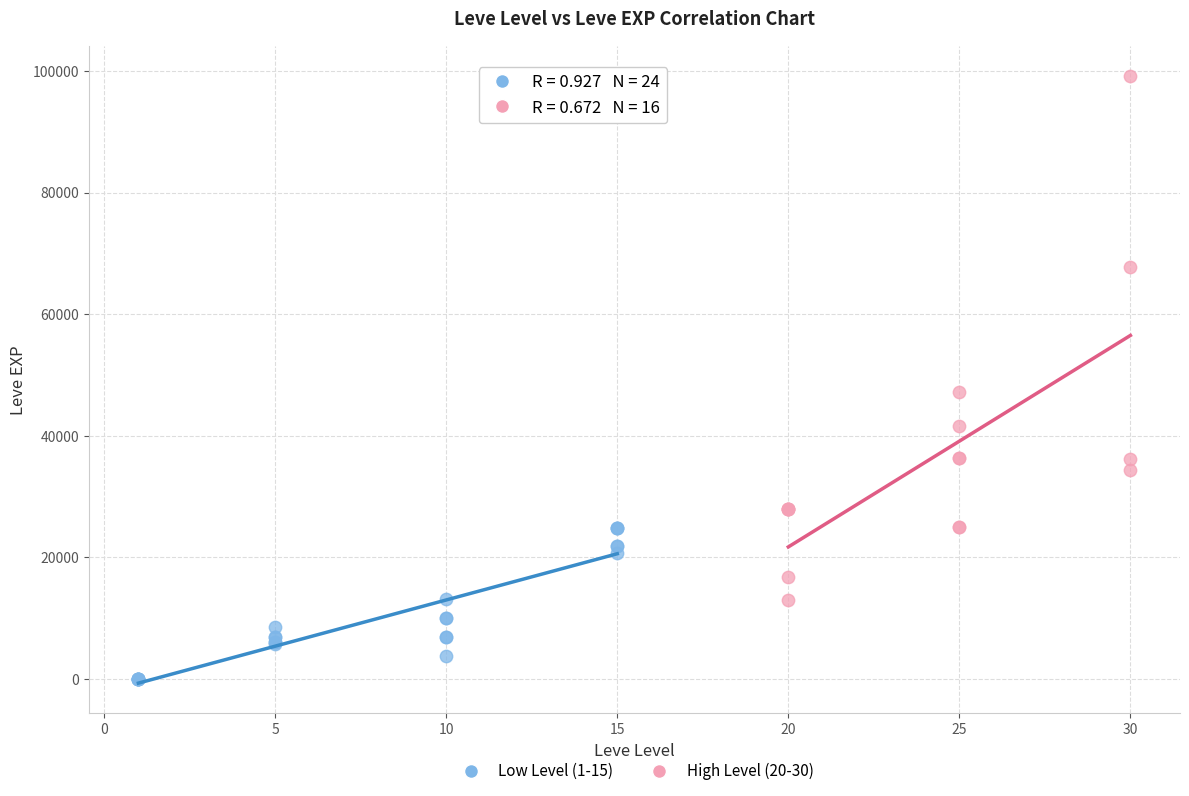

Which series reaches the maximum Y coordinate?

High Level (20-30)